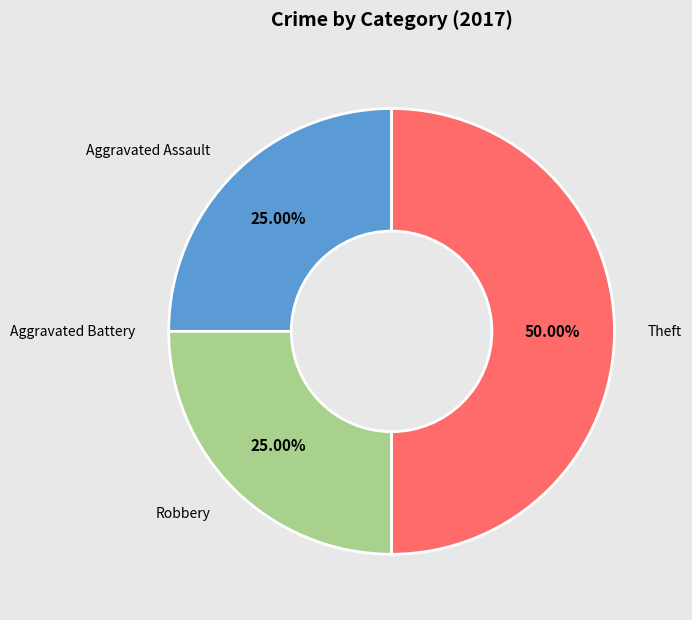

What is the largest slice in the pie chart?

Theft